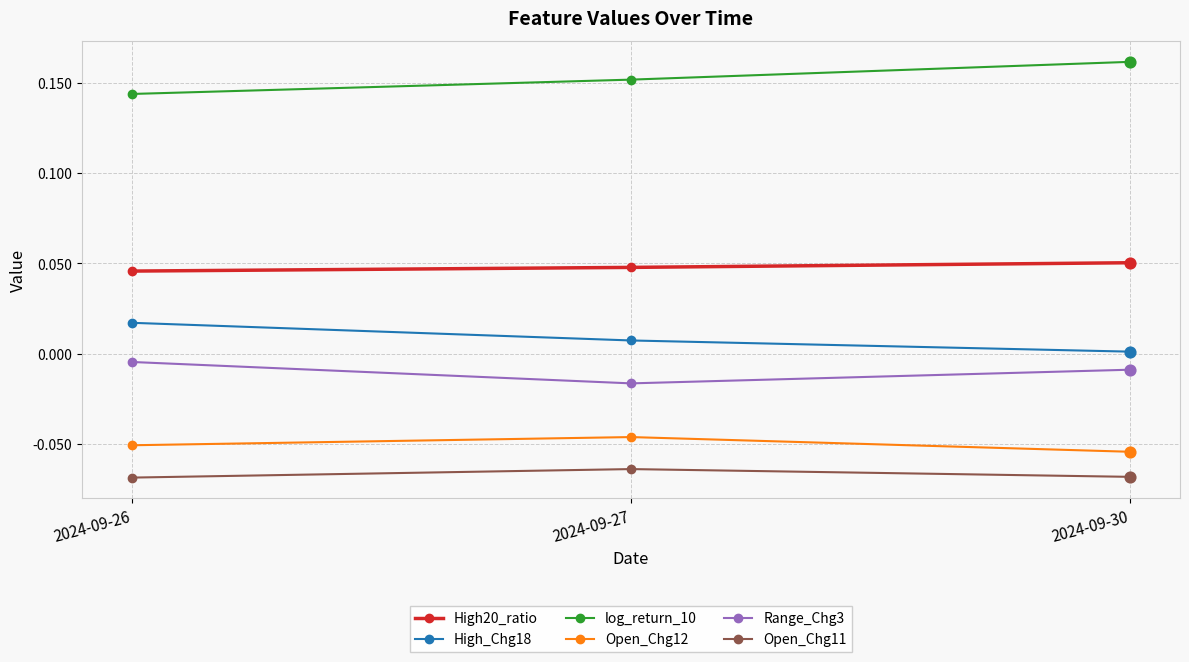

Which series has the largest total across all categories?

log_return_10